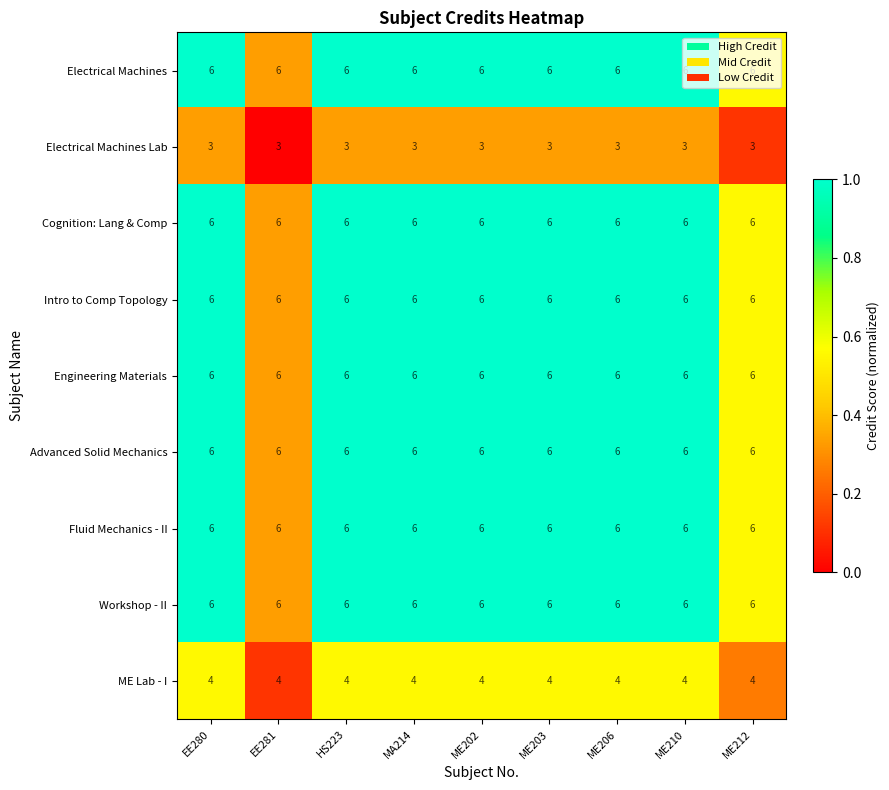

What is the approximate value of Electrical Machines at HS223?

6